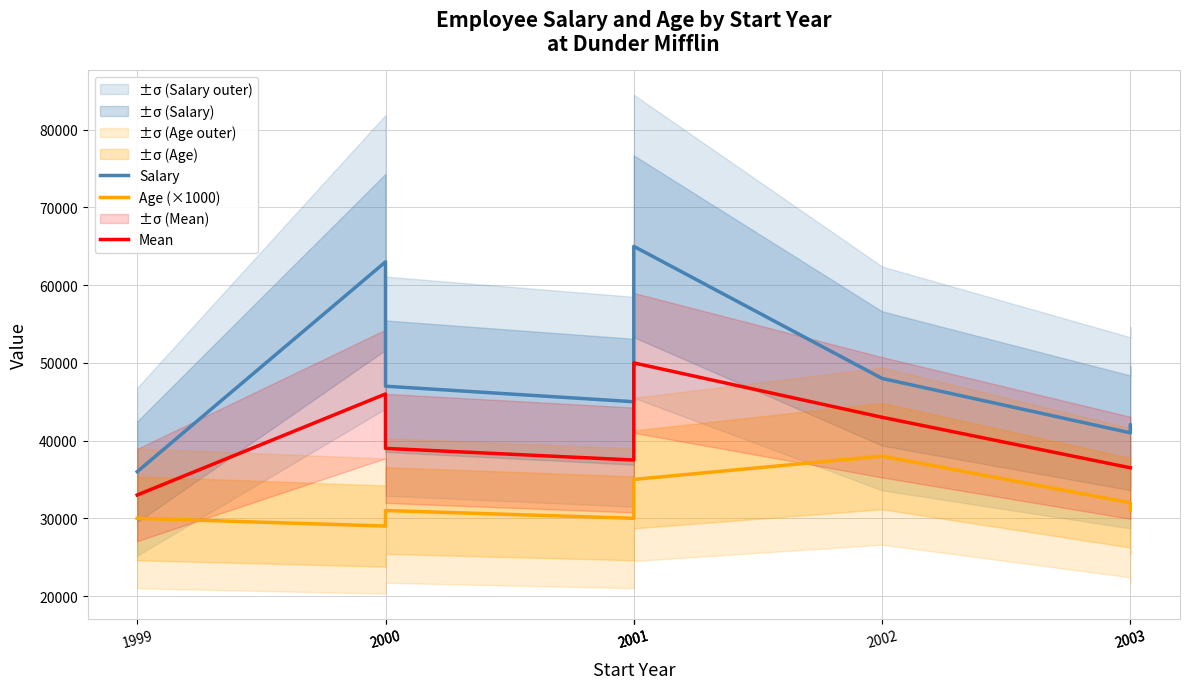

What is the difference between the Salary values at 2002 and 2003?

6000